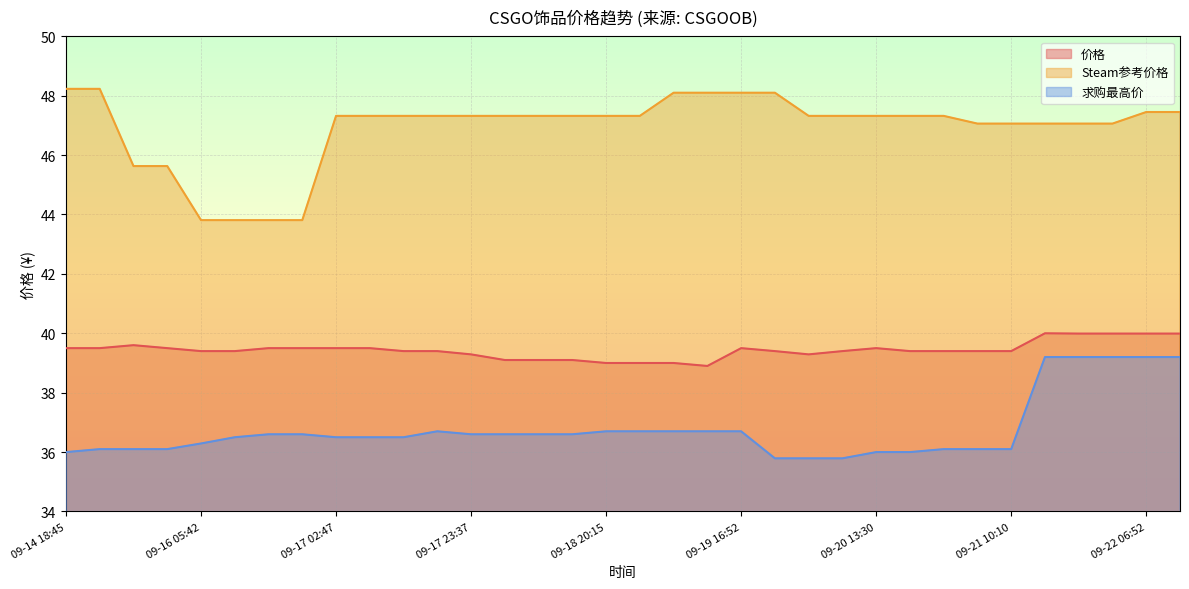

True or false: Steam参考价格 has more than 1 interior local peaks.

False